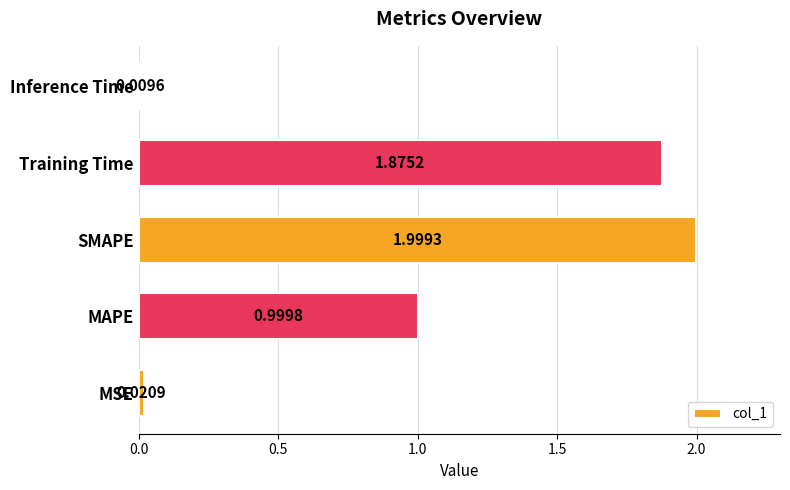

List the labels in order of value, smallest first.

Inference Time, MSE, MAPE, Training Time, SMAPE